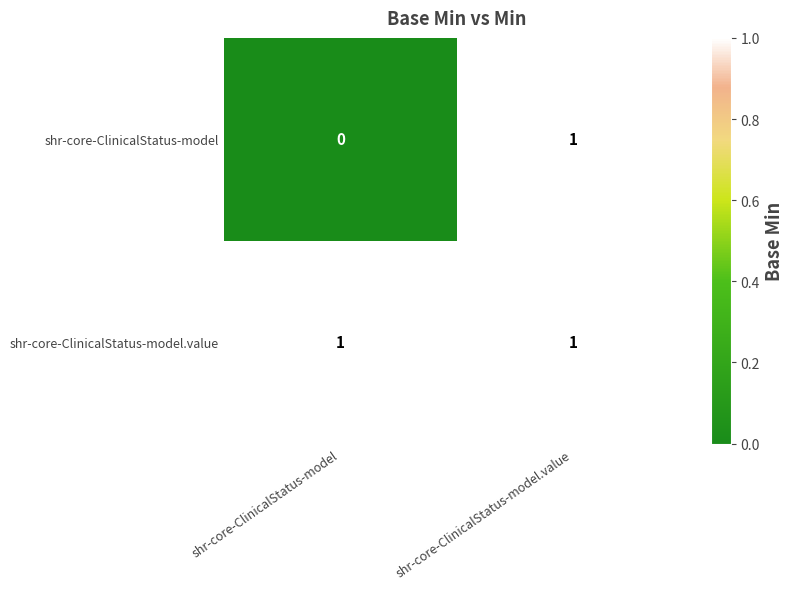

How many data points in shr-core-ClinicalStatus-model are less than 1?

1